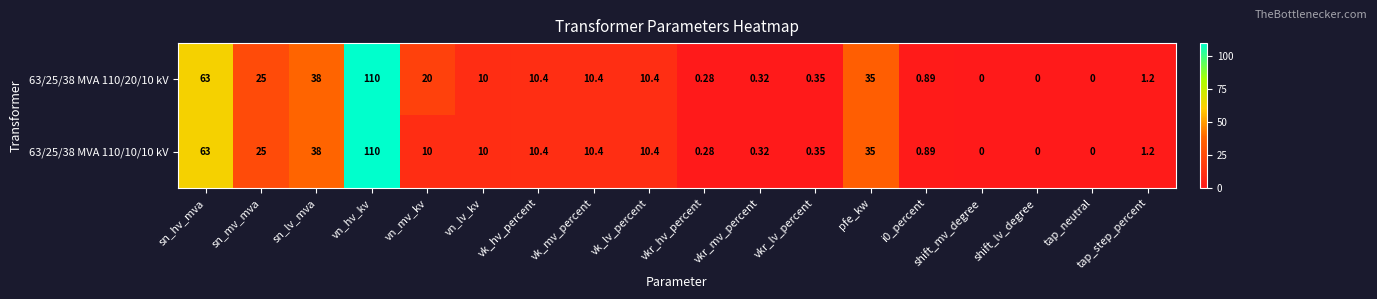

Count the number of categories in the chart.

18